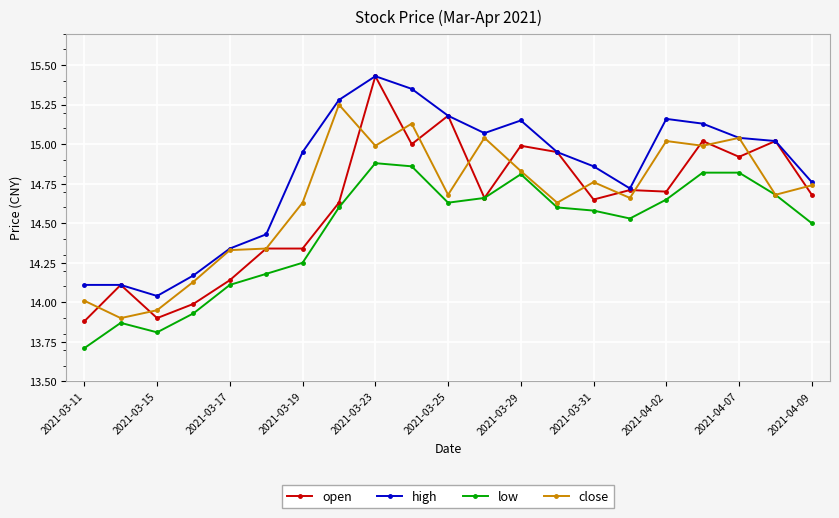

Which series has the widest spread of values?

open